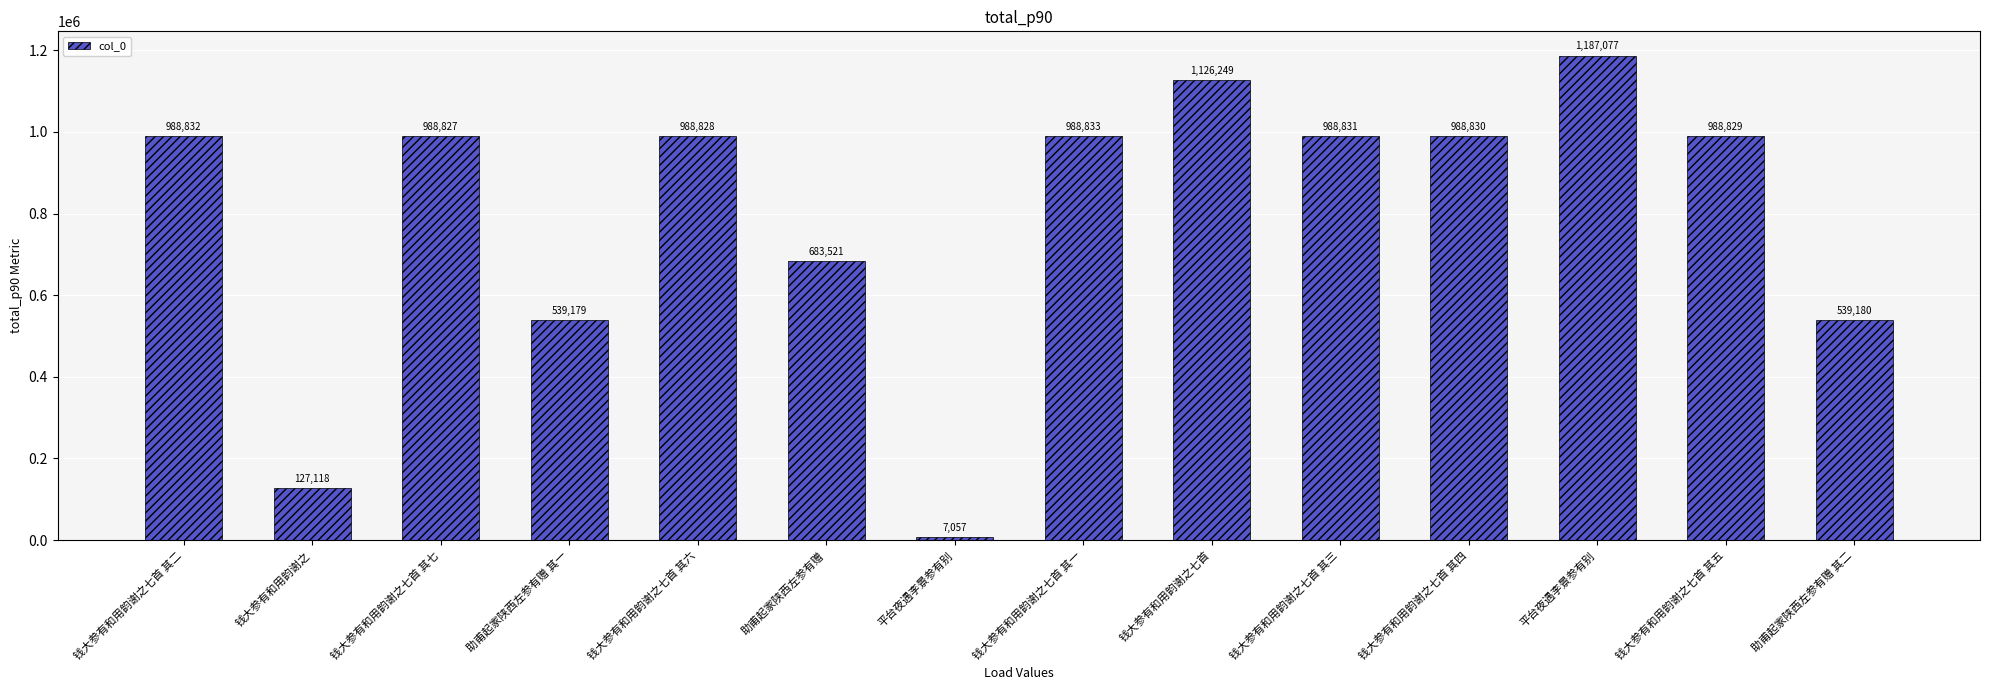

What is the change in value from 钱大参有和用韵谢之七首 其七 to 钱大参有和用韵谢之七首 其一?

+6